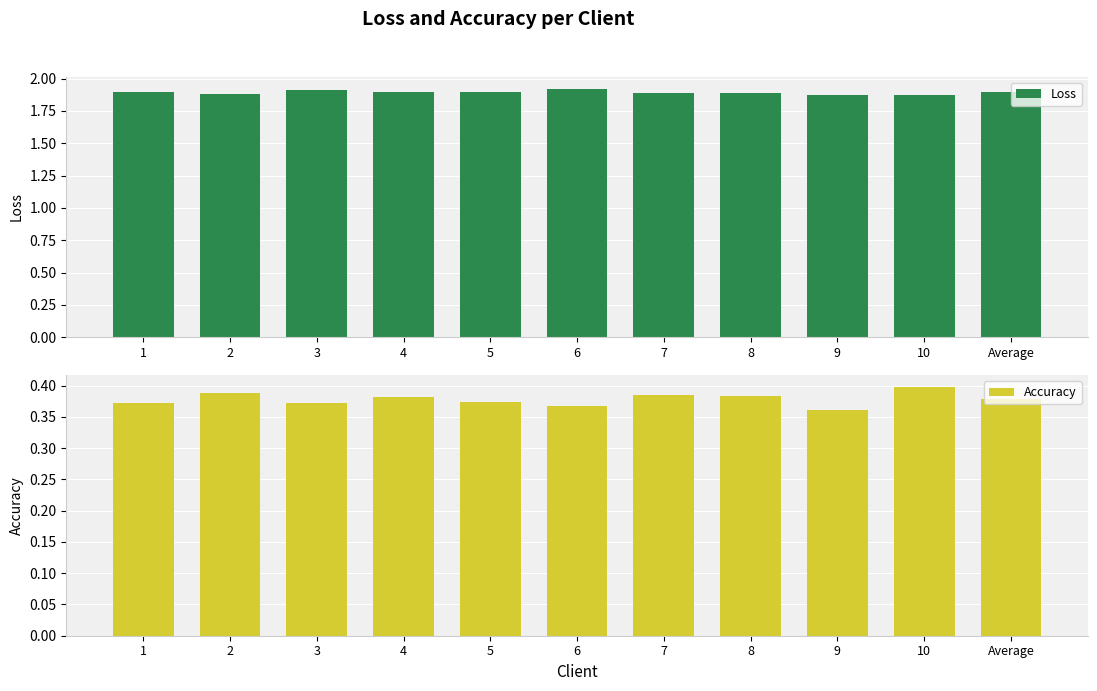

Reading right to left, extract all data points from this chart.

Loss: Average=1.9	10=1.9	9=1.9	8=1.9	7=1.9	6=1.9	5=1.9	4=1.9	3=1.9	2=1.9	1=1.9
Accuracy: Average=0.4	10=0.4	9=0.4	8=0.4	7=0.4	6=0.4	5=0.4	4=0.4	3=0.4	2=0.4	1=0.4